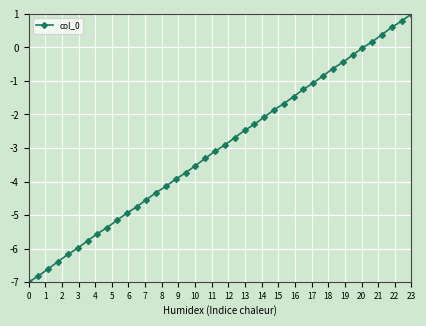

What is the average value?

-3.0